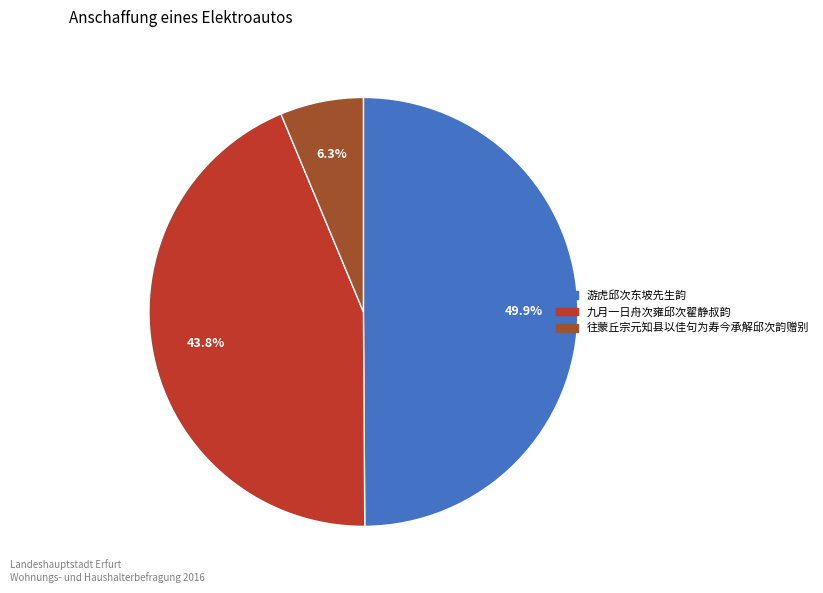

Approximately how many times larger is the value at 游虎邱次东坡先生韵 compared to 往蒙丘宗元知县以佳句为寿今承解邱次韵赠别?

7.9